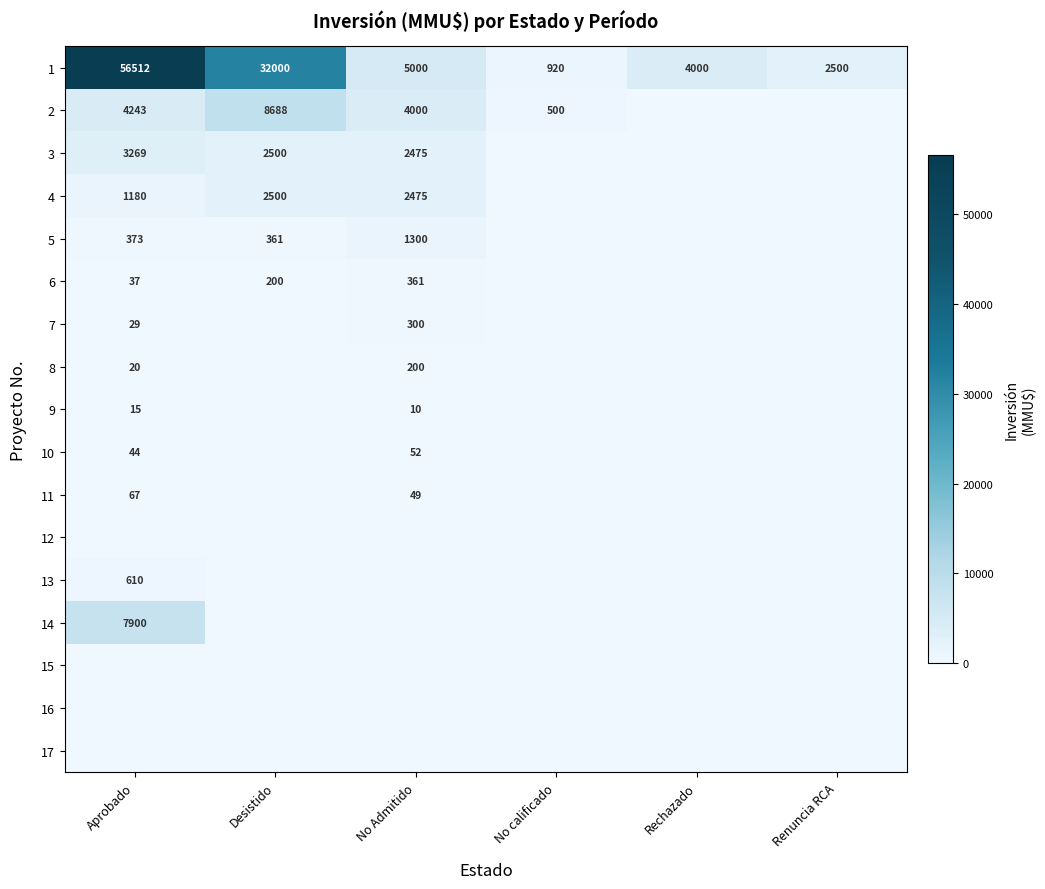

True or false: 3 has a value of 2475 at No Admitido.

True